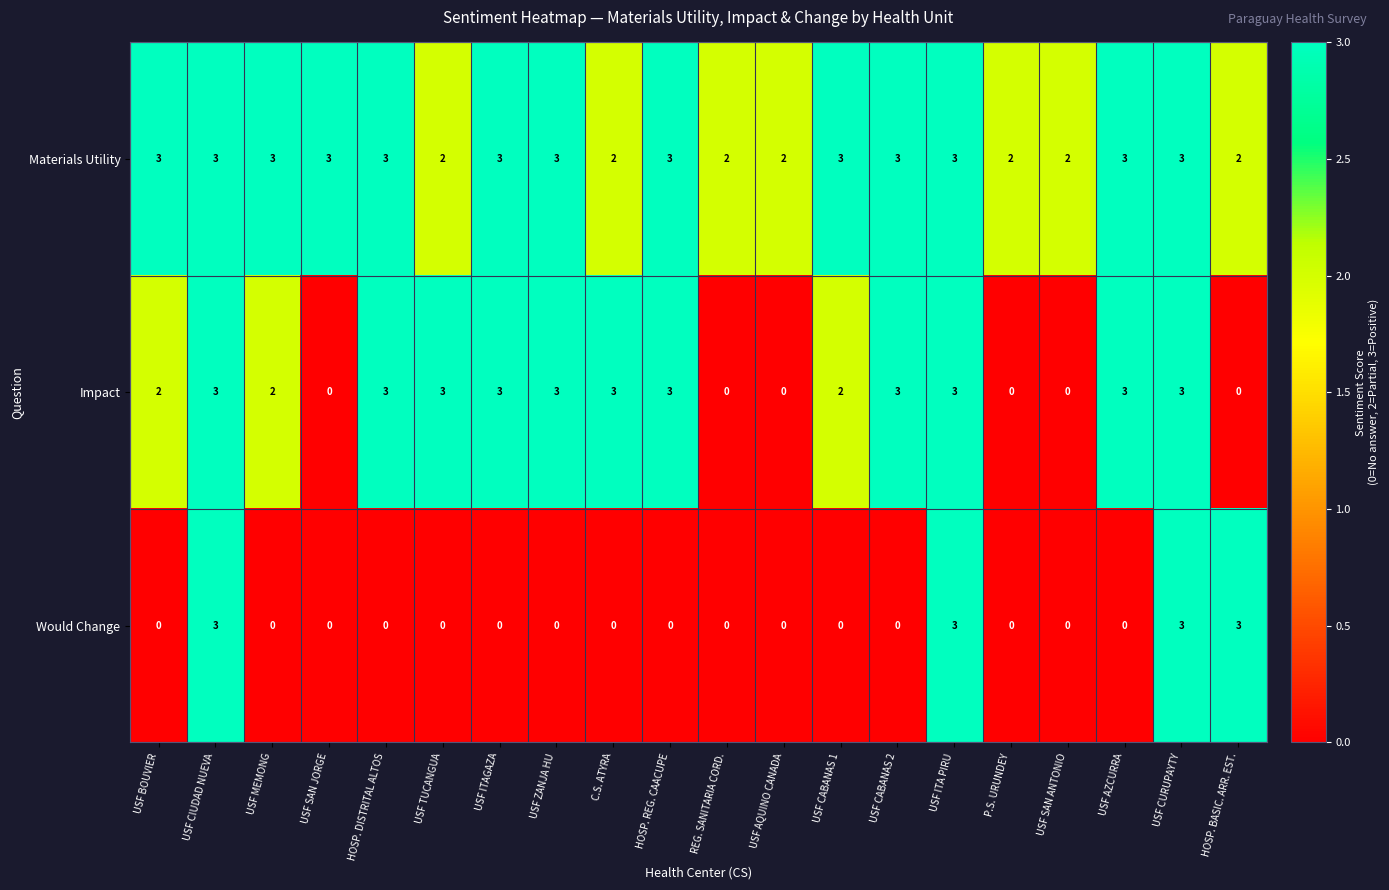

True or false: Impact has a value of 2 at USF CABANAS 1.

True